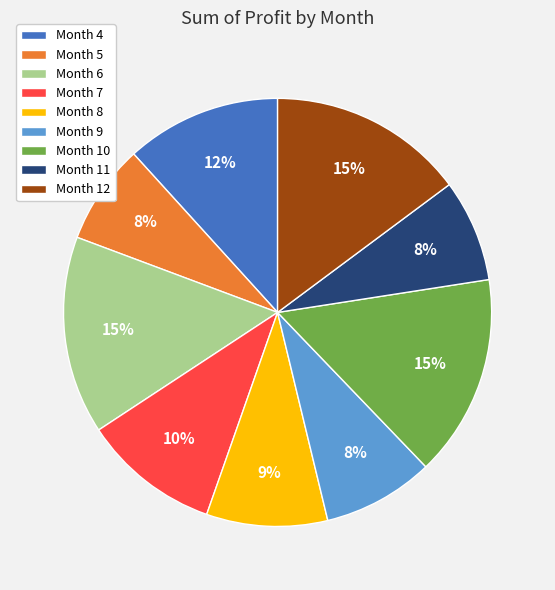

Is there any slice that represents more than half of the pie?

No